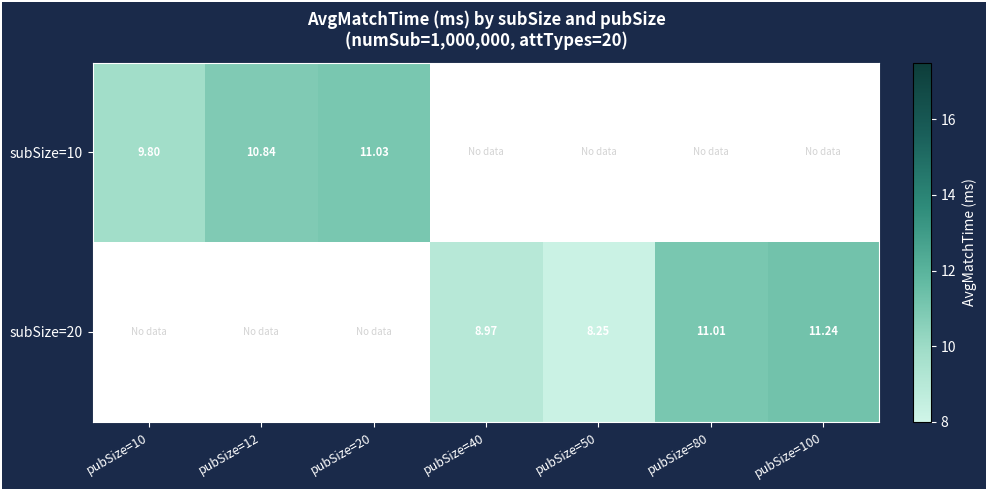

The subSize=20 series shows 4.5 at pubSize=40. True or false?

False